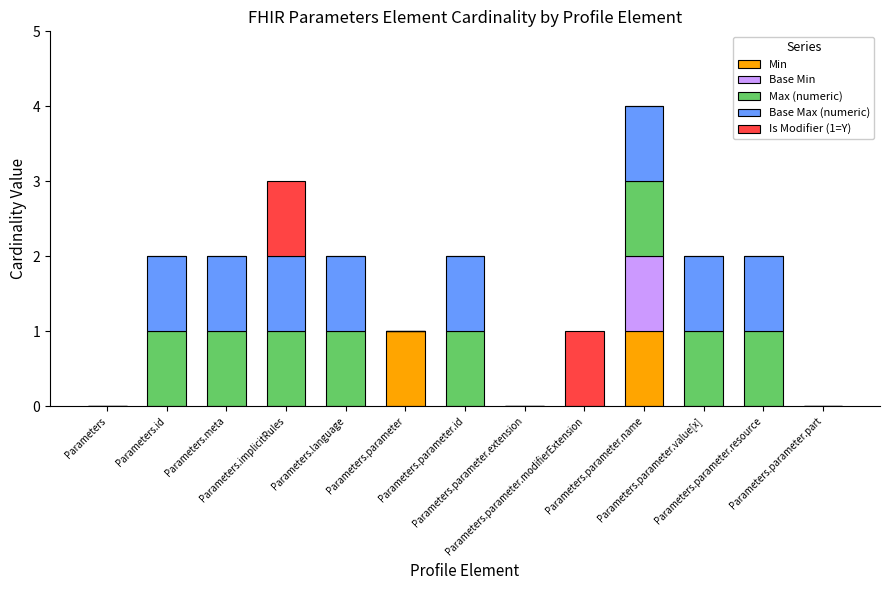

What is the highest value of the Min series?

1